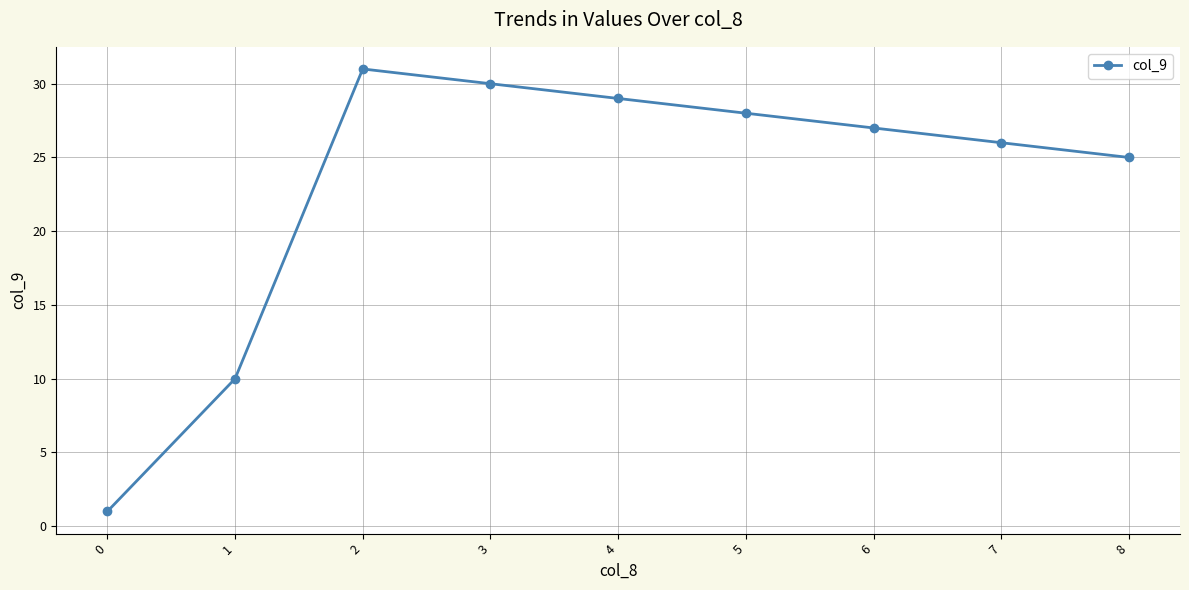

What is the average value?

23